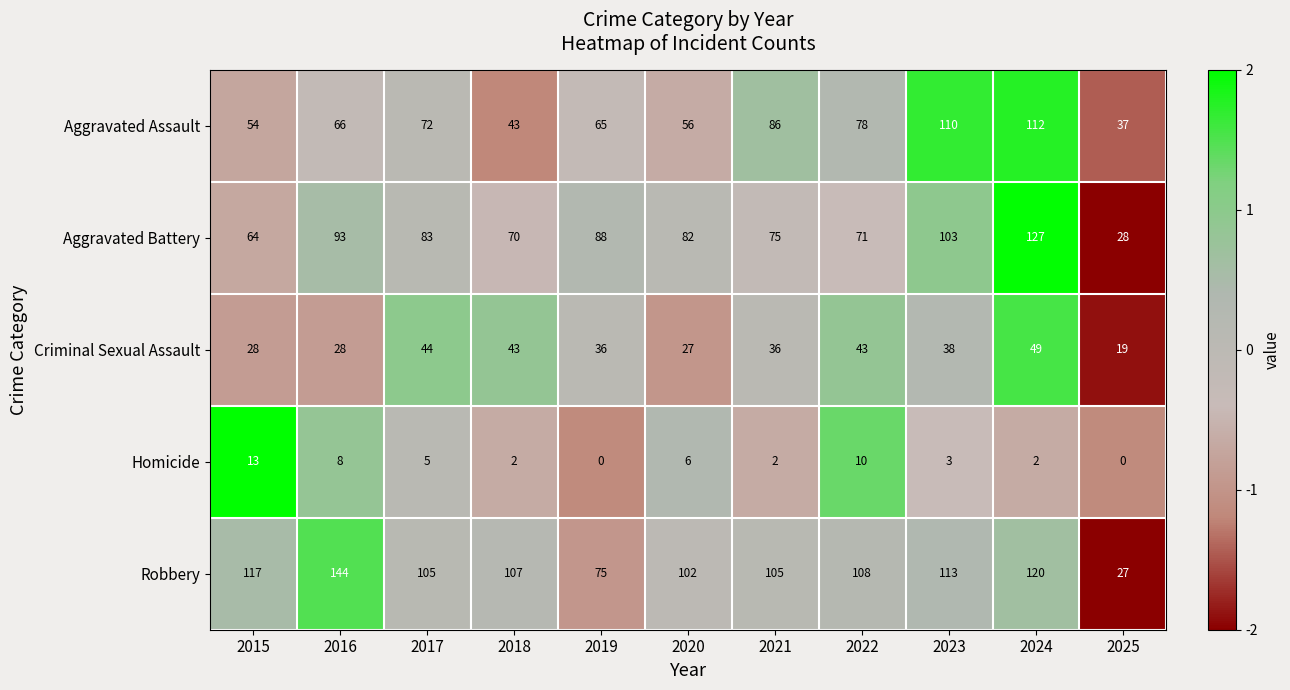

Which series changed the most between 2015 and 2022?

Aggravated Assault